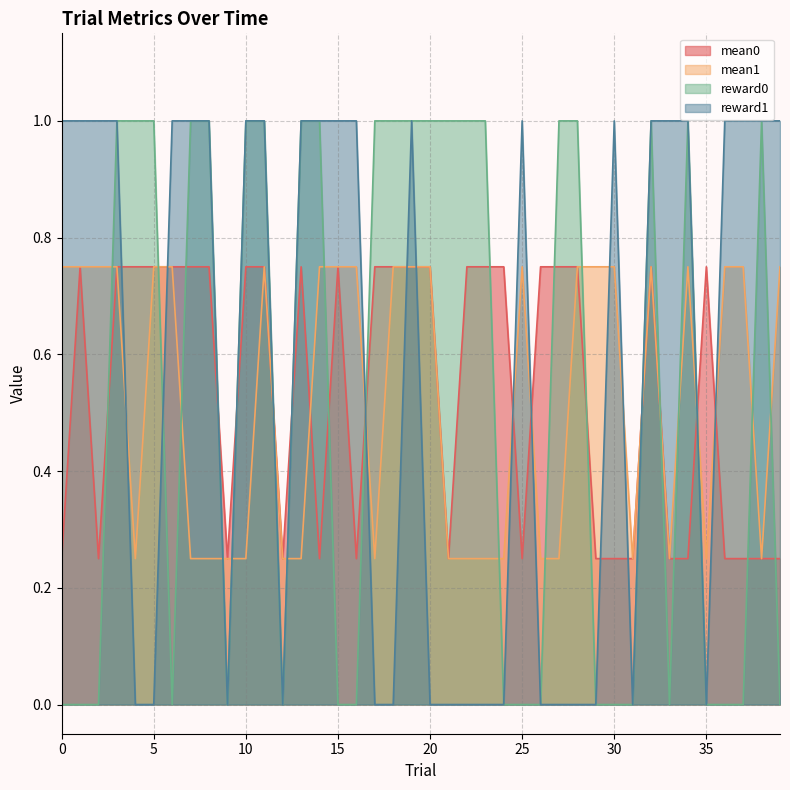

Reading left to right, transcribe all the data shown in this chart.

mean0: 0=0.2	1=0.8	2=0.2	3=0.8	4=0.8	5=0.8	6=0.8	7=0.8	8=0.8	9=0.2	10=0.8	11=0.8	12=0.2	13=0.8	14=0.2	15=0.8	16=0.2	17=0.8	18=0.8	19=0.8	20=0.8	21=0.2	22=0.8	23=0.8	24=0.8	25=0.2	26=0.8	27=0.8	28=0.8	29=0.2	30=0.2	31=0.2	32=0.8	33=0.2	34=0.2	35=0.8	36=0.2	37=0.2	38=0.2	39=0.2
mean1: 0=0.8	1=0.8	2=0.8	3=0.8	4=0.2	5=0.8	6=0.8	7=0.2	8=0.2	9=0.2	10=0.2	11=0.8	12=0.2	13=0.2	14=0.8	15=0.8	16=0.8	17=0.2	18=0.8	19=0.8	20=0.8	21=0.2	22=0.2	23=0.2	24=0.2	25=0.8	26=0.2	27=0.2	28=0.8	29=0.8	30=0.8	31=0.2	32=0.8	33=0.2	34=0.8	35=0.2	36=0.8	37=0.8	38=0.2	39=0.8
reward0: 0=0.0	1=0.0	2=0.0	3=1.0	4=1.0	5=1.0	6=0.0	7=1.0	8=1.0	9=0.0	10=1.0	11=1.0	12=0.0	13=1.0	14=1.0	15=0.0	16=0.0	17=1.0	18=1.0	19=1.0	20=1.0	21=1.0	22=1.0	23=1.0	24=0.0	25=0.0	26=0.0	27=1.0	28=1.0	29=0.0	30=0.0	31=0.0	32=1.0	33=0.0	34=1.0	35=0.0	36=0.0	37=0.0	38=1.0	39=0.0
reward1: 0=1.0	1=1.0	2=1.0	3=1.0	4=0.0	5=0.0	6=1.0	7=1.0	8=1.0	9=0.0	10=1.0	11=1.0	12=0.0	13=1.0	14=1.0	15=1.0	16=1.0	17=0.0	18=0.0	19=1.0	20=0.0	21=0.0	22=0.0	23=0.0	24=0.0	25=1.0	26=0.0	27=0.0	28=0.0	29=0.0	30=1.0	31=0.0	32=1.0	33=1.0	34=1.0	35=0.0	36=1.0	37=1.0	38=1.0	39=1.0